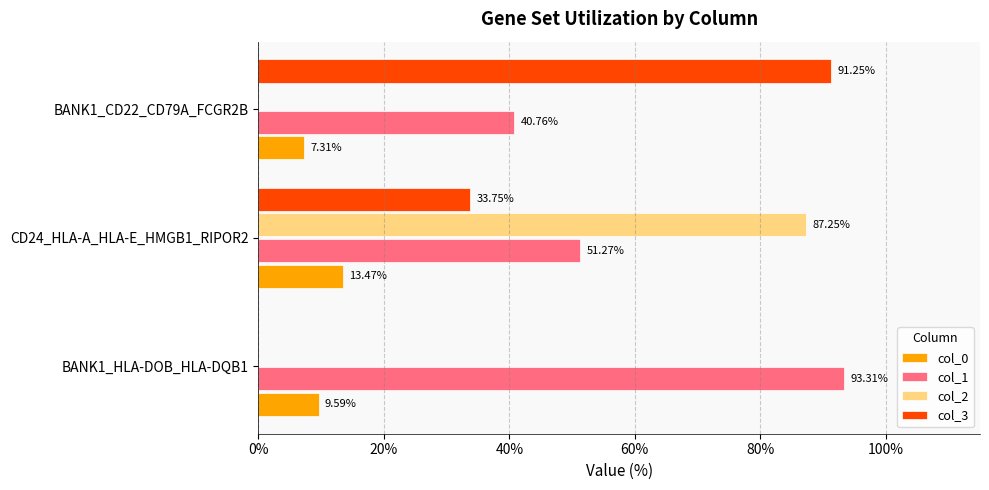

What is the sum of all col_0 values?

30.4